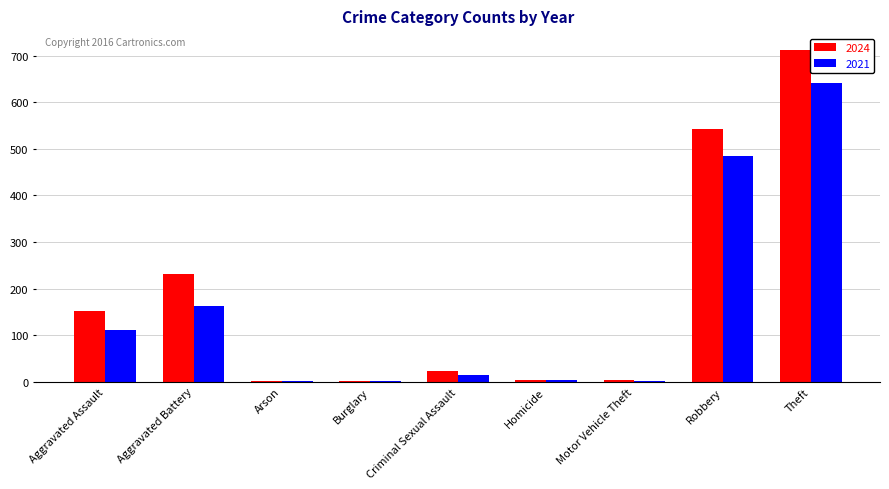

Between Burglary and Robbery, which series saw the biggest shift?

2024